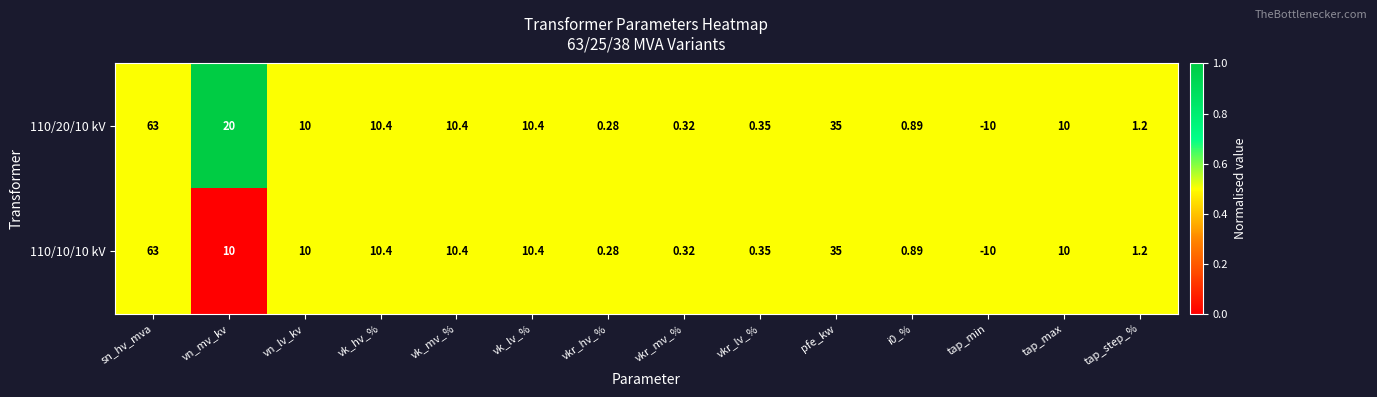

At which category is the sum across all series the highest?

sn_hv_mva